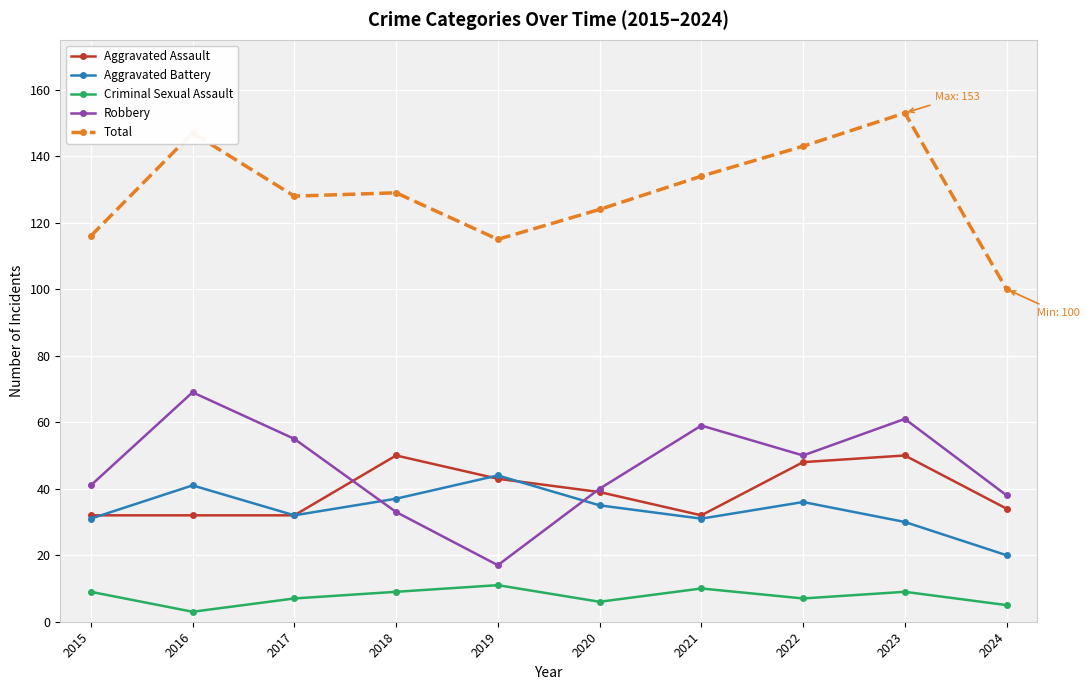

Which label corresponds to the smallest value in the chart?

2016